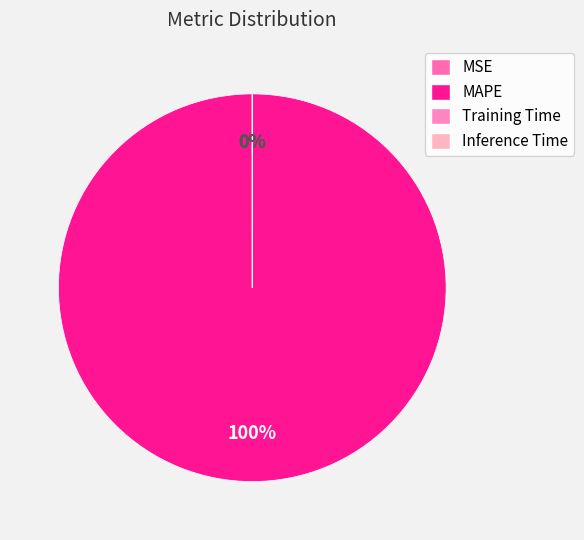

Between MSE and MAPE, which is larger?

MAPE